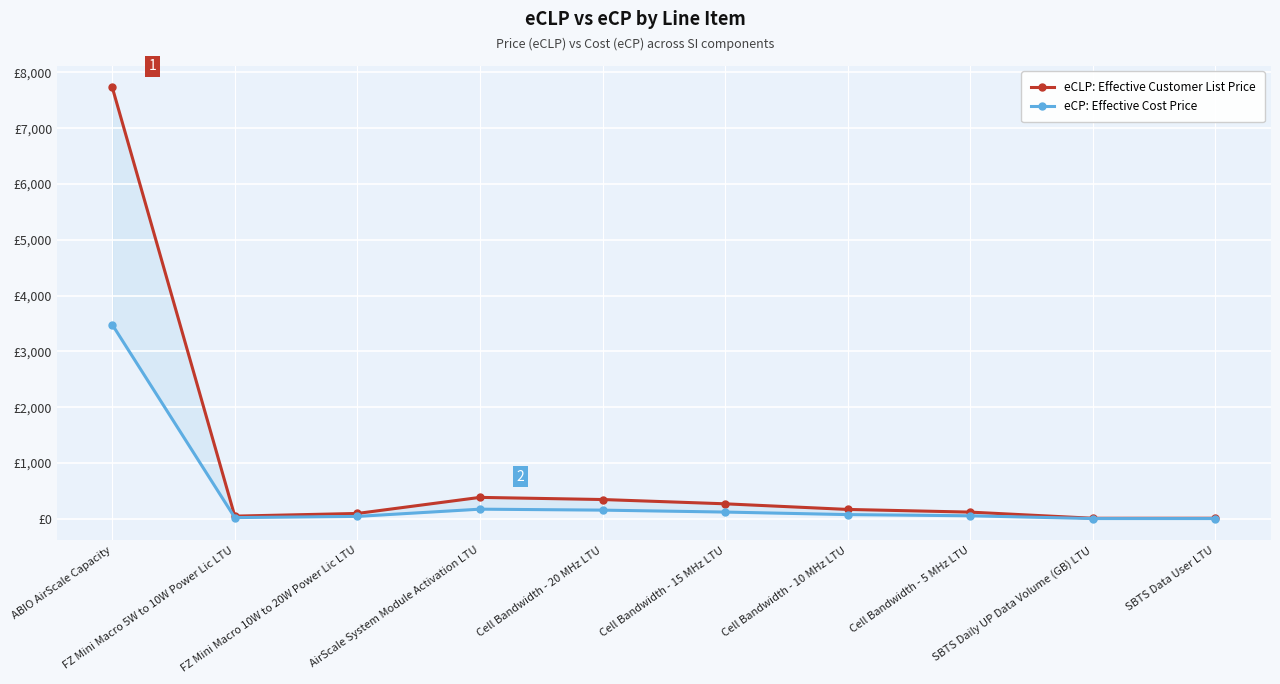

True or false: eCLP: Effective Customer List Price has more than 0 interior local peaks.

True